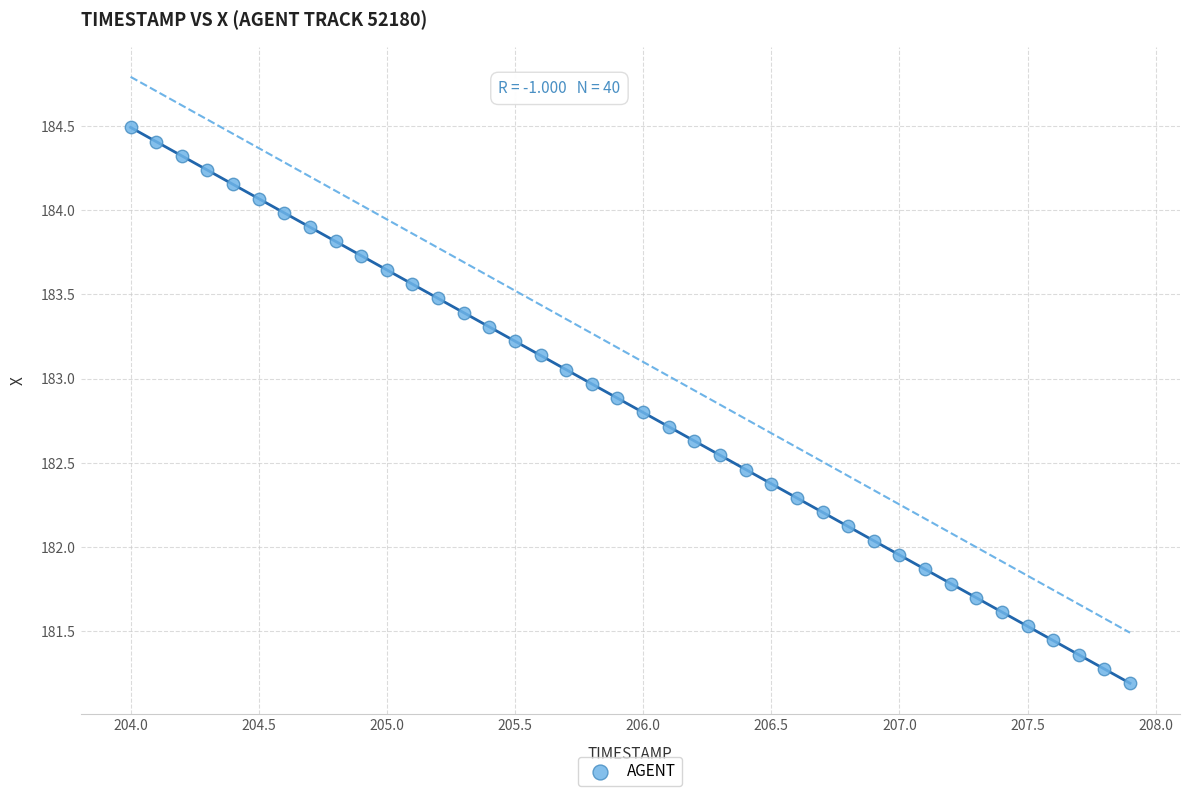

What is the range of X values (max minus min)?

3.9